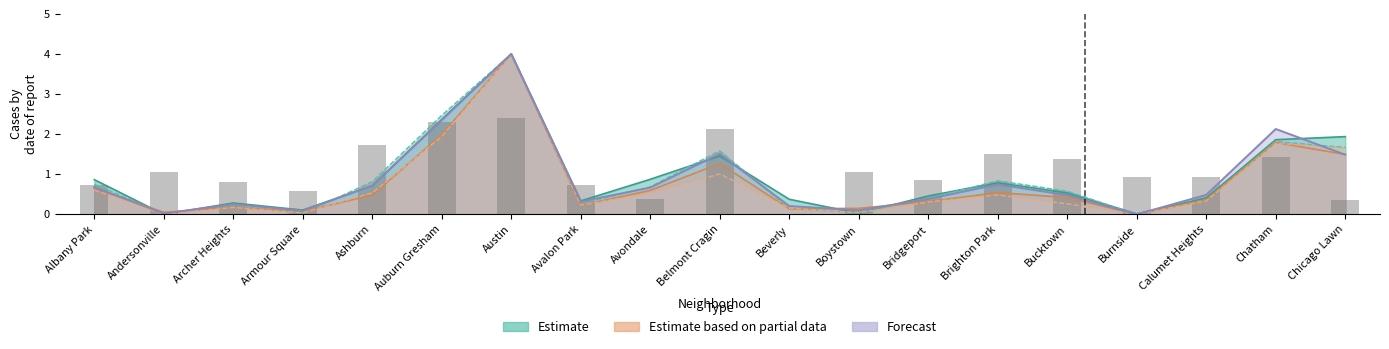

Where is 2015 nearest to the value 2?

Chicago Lawn